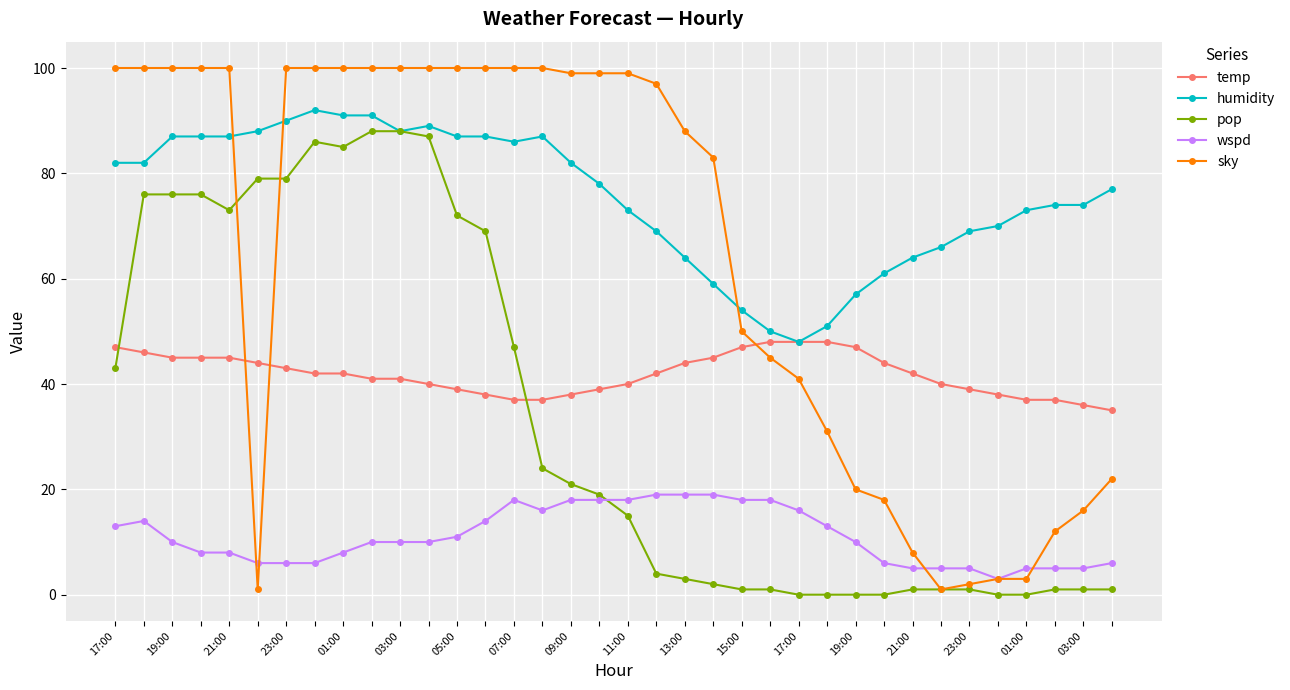

True or false: humidity has more than 1 points higher than both neighbors.

True